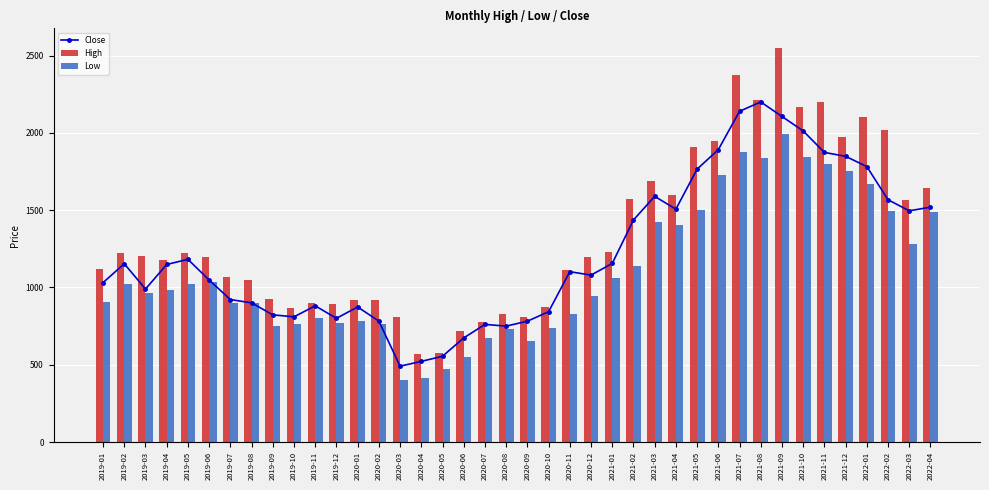

Is the value of Close at 2020-07 greater than the value of Low at 2021-01?

No